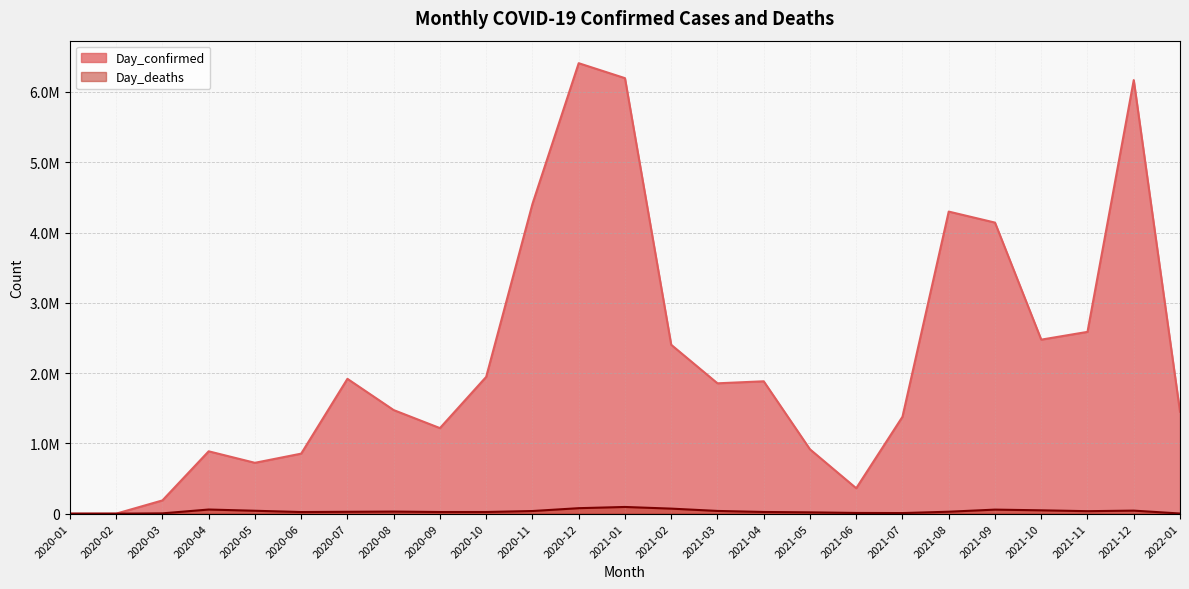

What is the value of the Day_confirmed point at the 3rd from the left?

188391